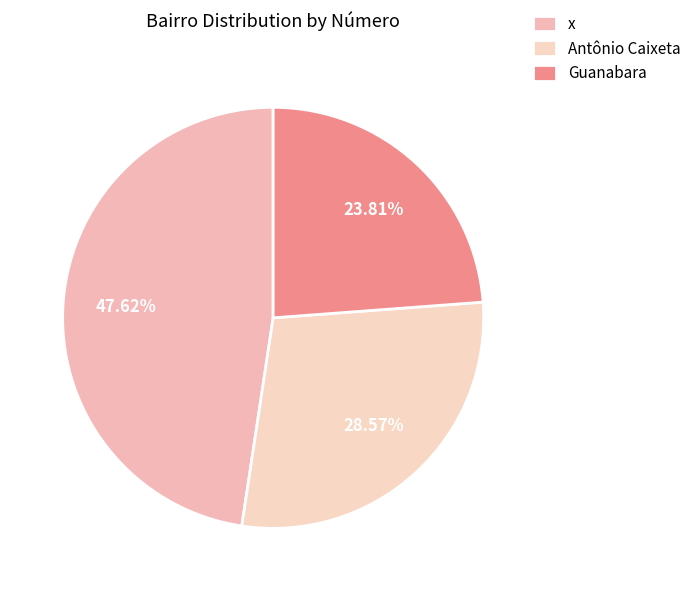

Is the sum of x and Antônio Caixeta greater than half?

Yes